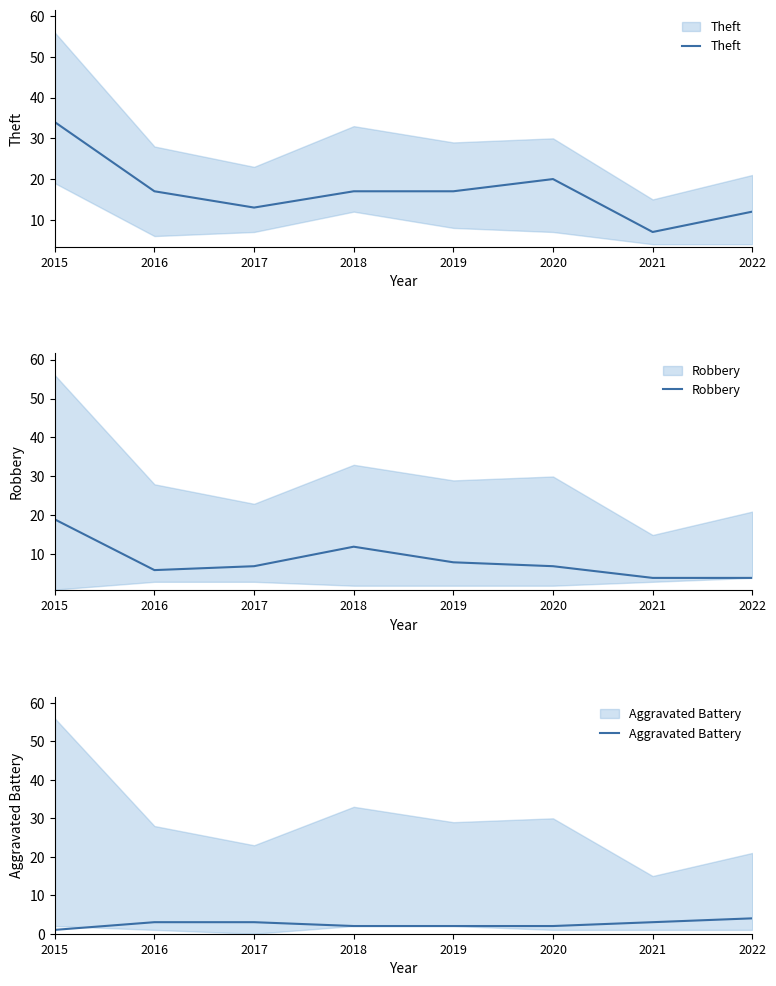

List the series in order of their overall mean, highest first.

Theft, Robbery, Aggravated Battery